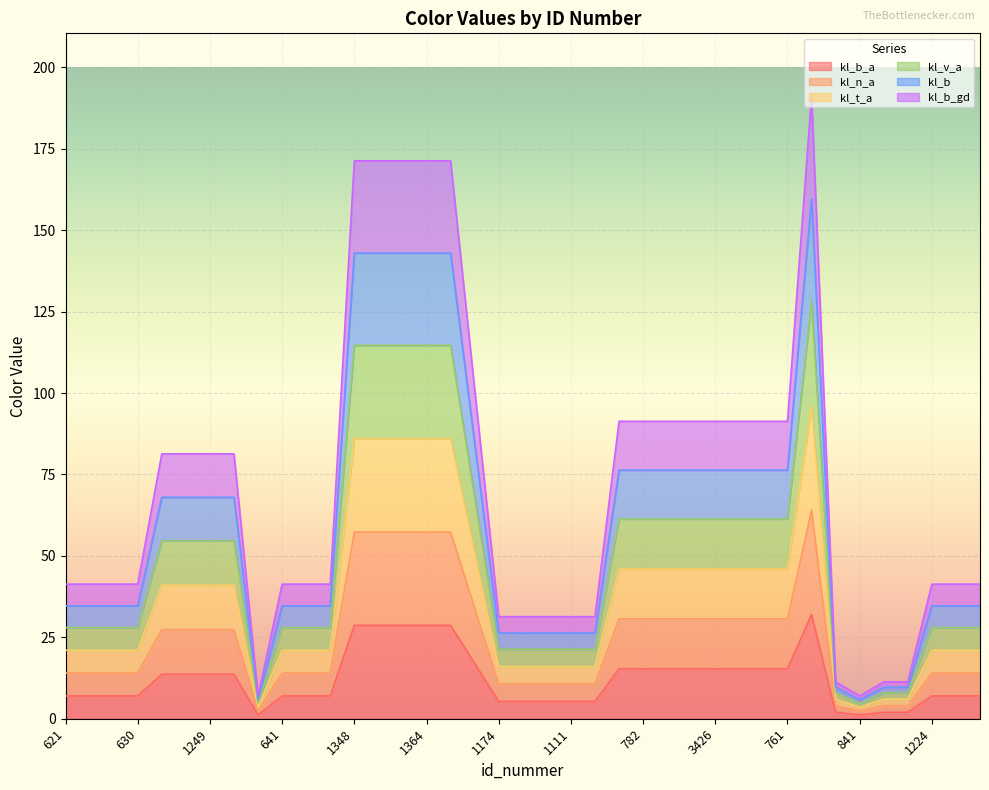

At how many categories does at least one series exceed 186?

1